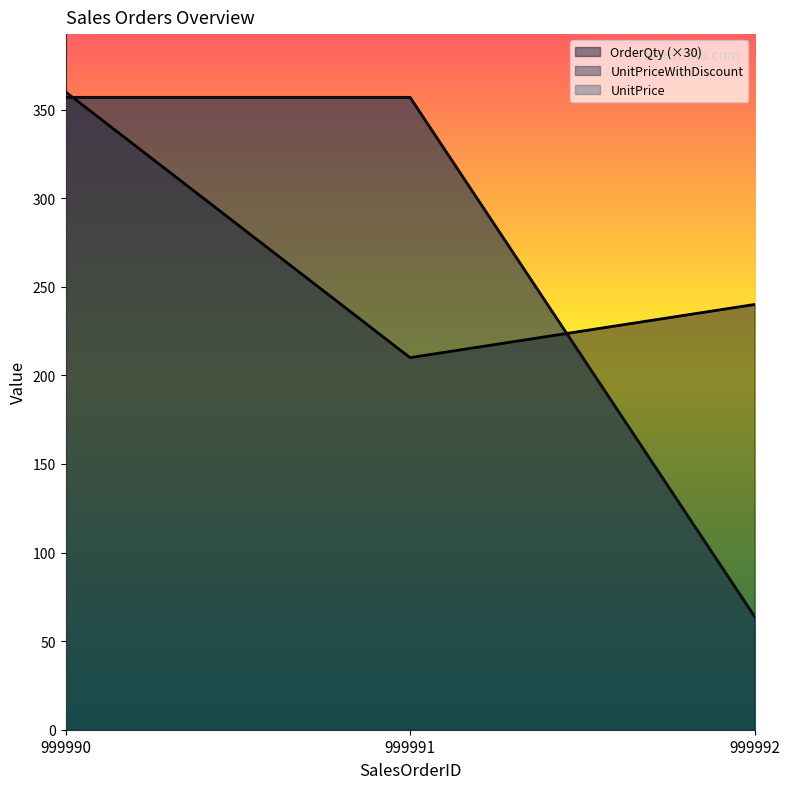

What is the value of the OrderQty point at the 2nd from the left?

210.0